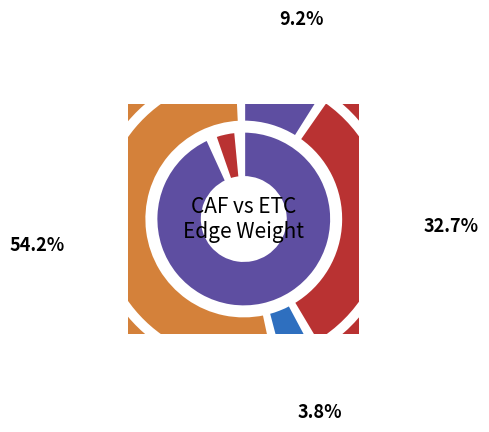

To the nearest percent, what percentage of the pie is 2?

4%